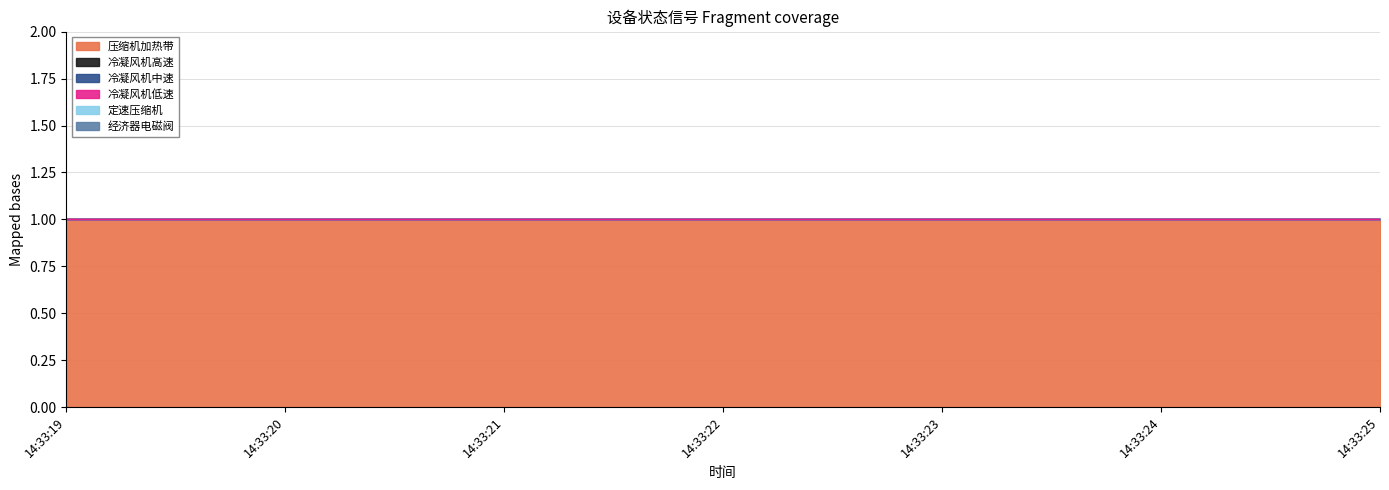

Between 14:33:22 and 14:33:23, which is larger?

14:33:22